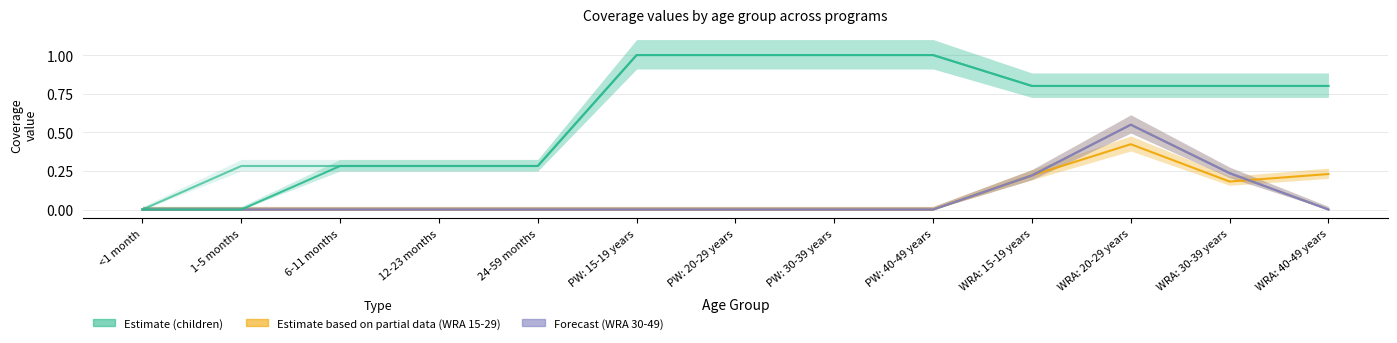

List the series in order of their peak value, highest first.

6-11 months, 12-23 months